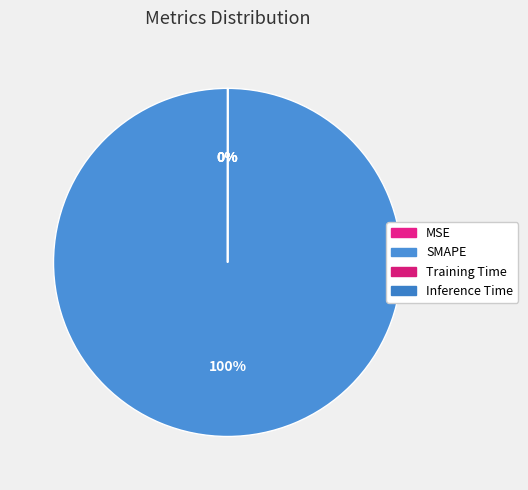

Which has a higher value, SMAPE or Training Time?

SMAPE